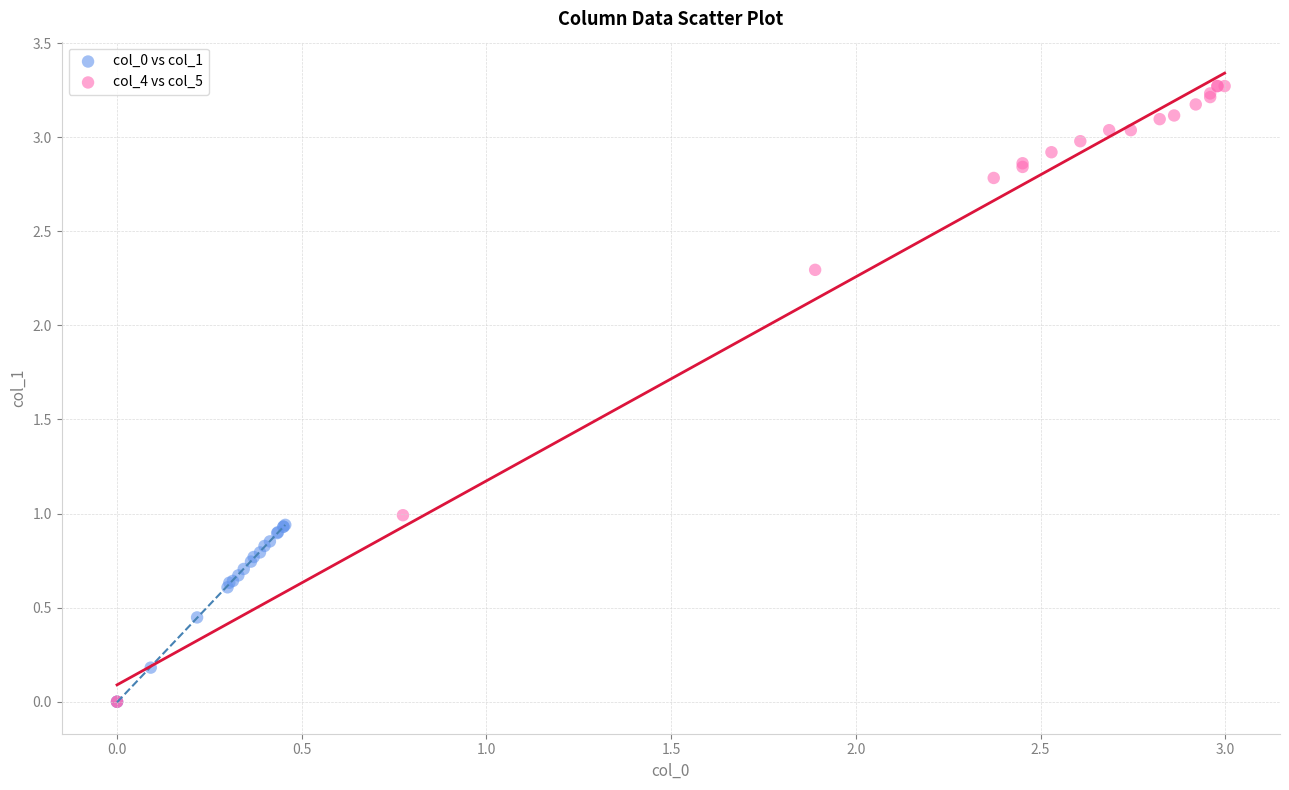

Which series contains the highest Y value?

col_4 vs col_5